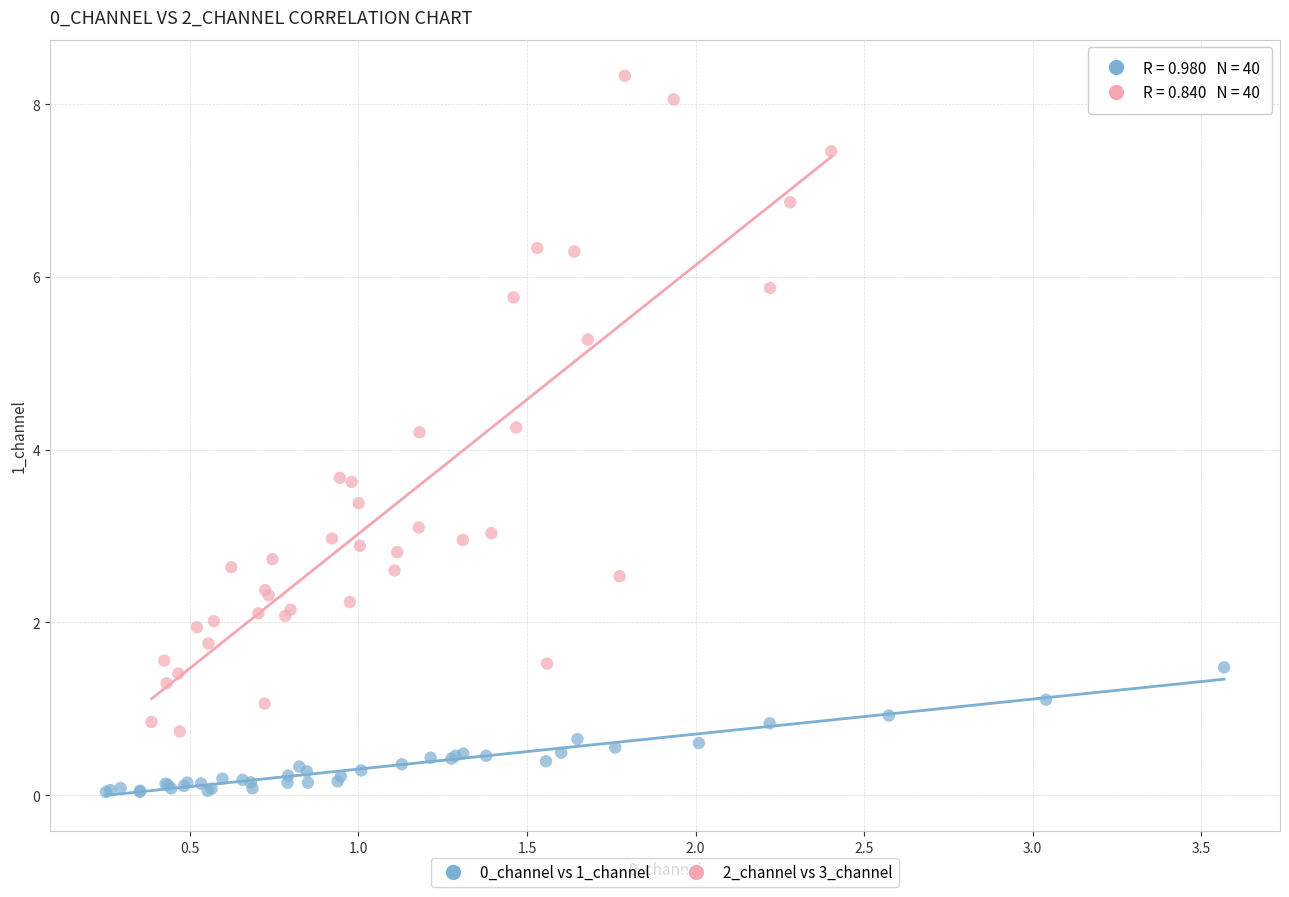

Which series contains the highest Y value?

2_channel vs 3_channel